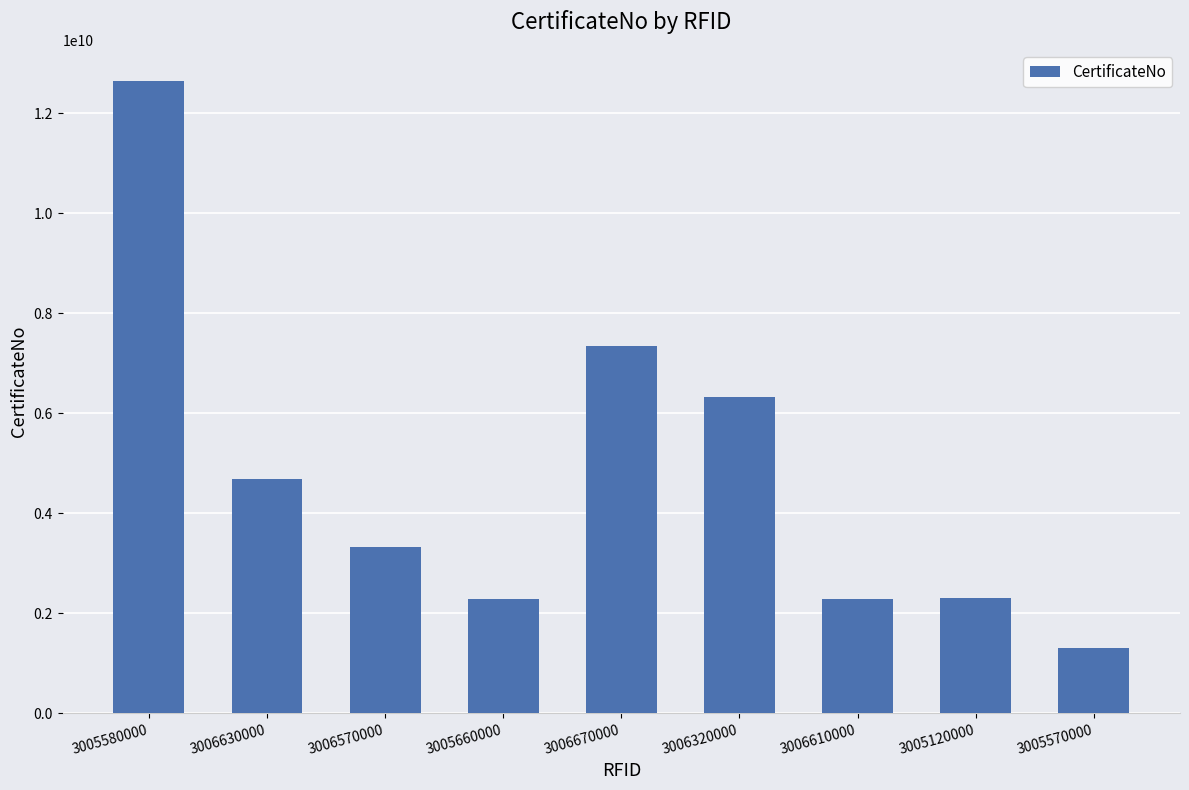

The chart shows a value of 1308490000 at 3005570000. True or false?

True